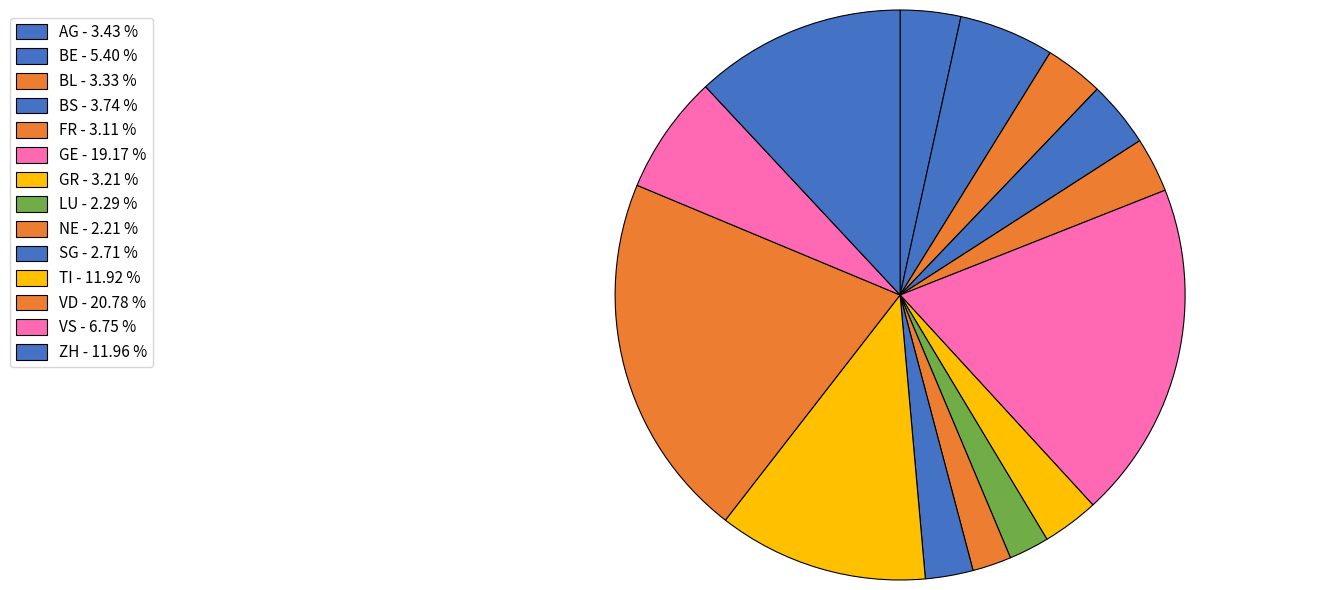

How many slices are in this pie chart?

14